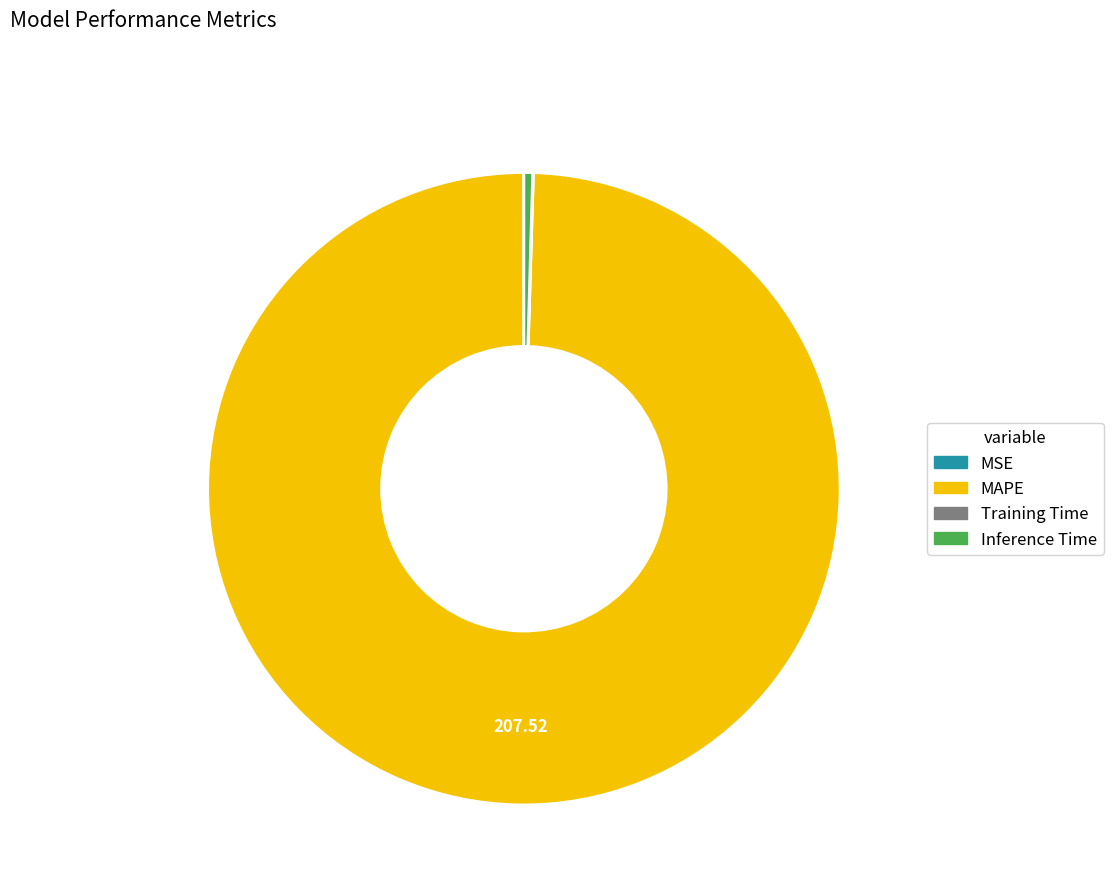

What is the majority slice?

MAPE